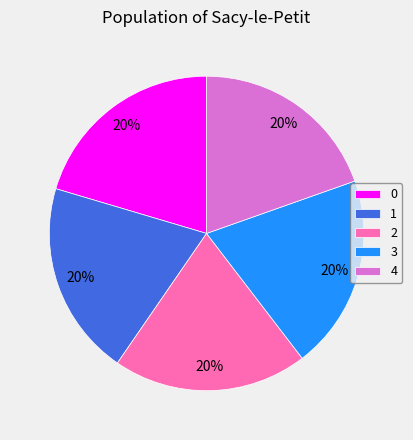

Is it true that 3 is 11% of the pie?

False